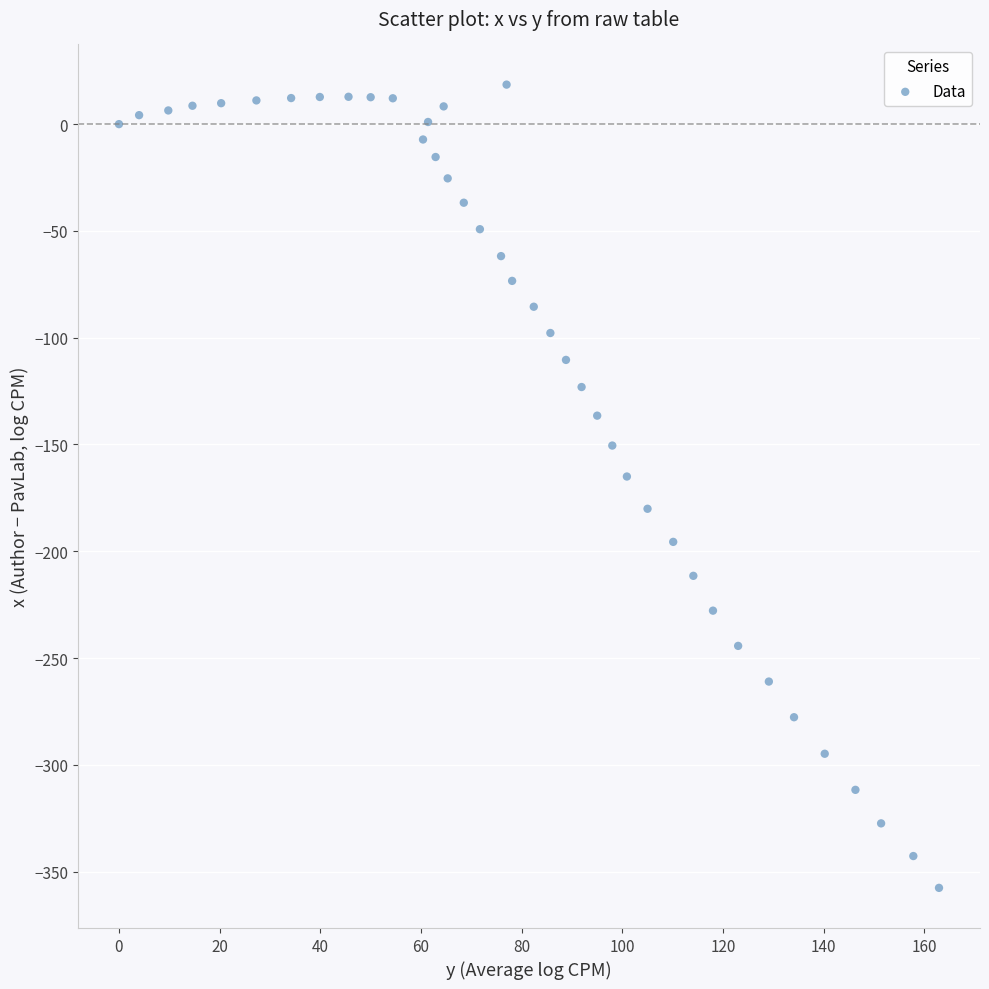

What is the range of Y values (max minus min)?

376.1